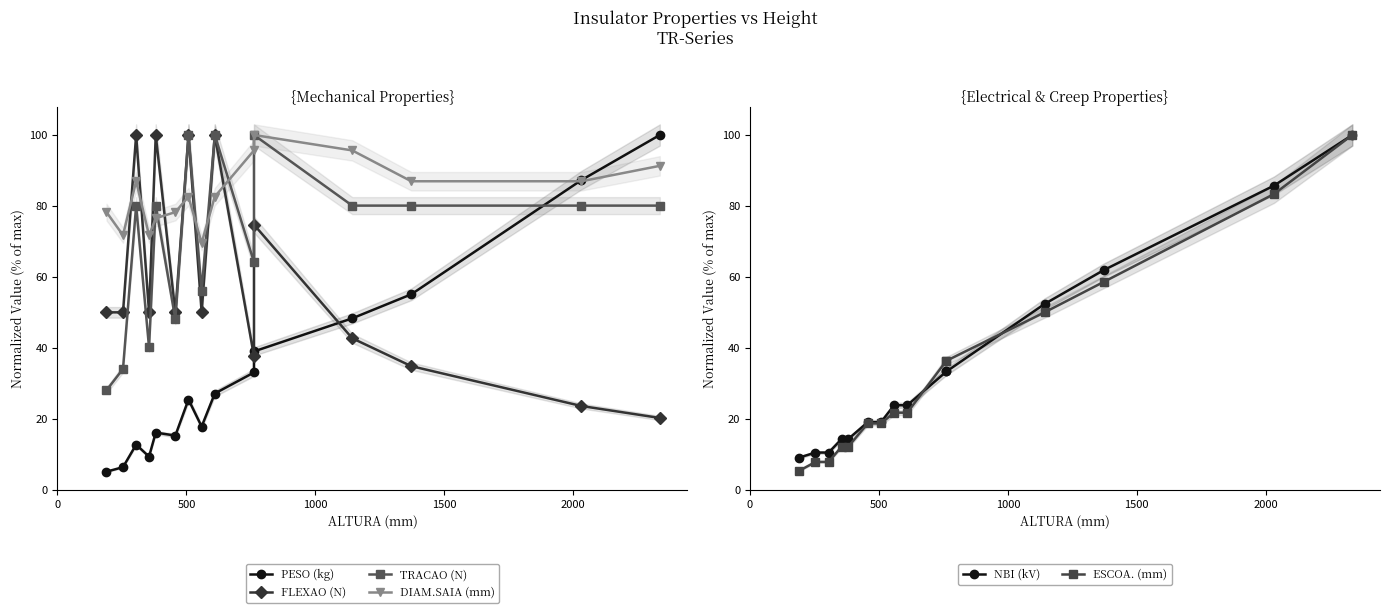

Which series ends up on top after the final intersection of TRACAO (N) and PESO (kg)?

PESO (kg)